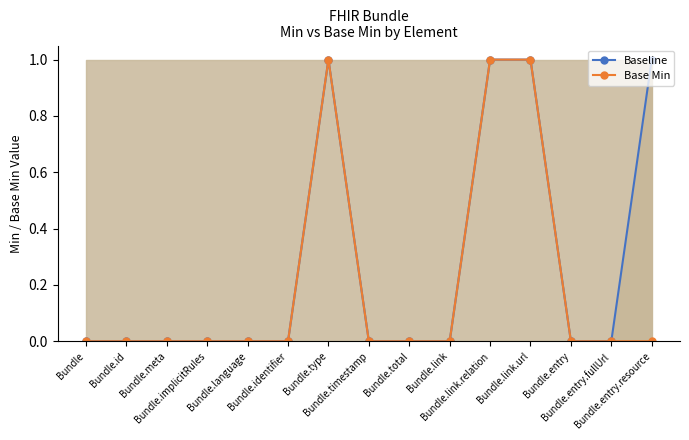

Reading left to right, list all the values displayed in this chart.

Baseline: Bundle=0	Bundle.id=0	Bundle.meta=0	Bundle.implicitRules=0	Bundle.language=0	Bundle.identifier=0	Bundle.type=1	Bundle.timestamp=0	Bundle.total=0	Bundle.link=0	Bundle.link.relation=1	Bundle.link.url=1	Bundle.entry=0	Bundle.entry.fullUrl=0	Bundle.entry.resource=1
Base Min: Bundle=0	Bundle.id=0	Bundle.meta=0	Bundle.implicitRules=0	Bundle.language=0	Bundle.identifier=0	Bundle.type=1	Bundle.timestamp=0	Bundle.total=0	Bundle.link=0	Bundle.link.relation=1	Bundle.link.url=1	Bundle.entry=0	Bundle.entry.fullUrl=0	Bundle.entry.resource=0